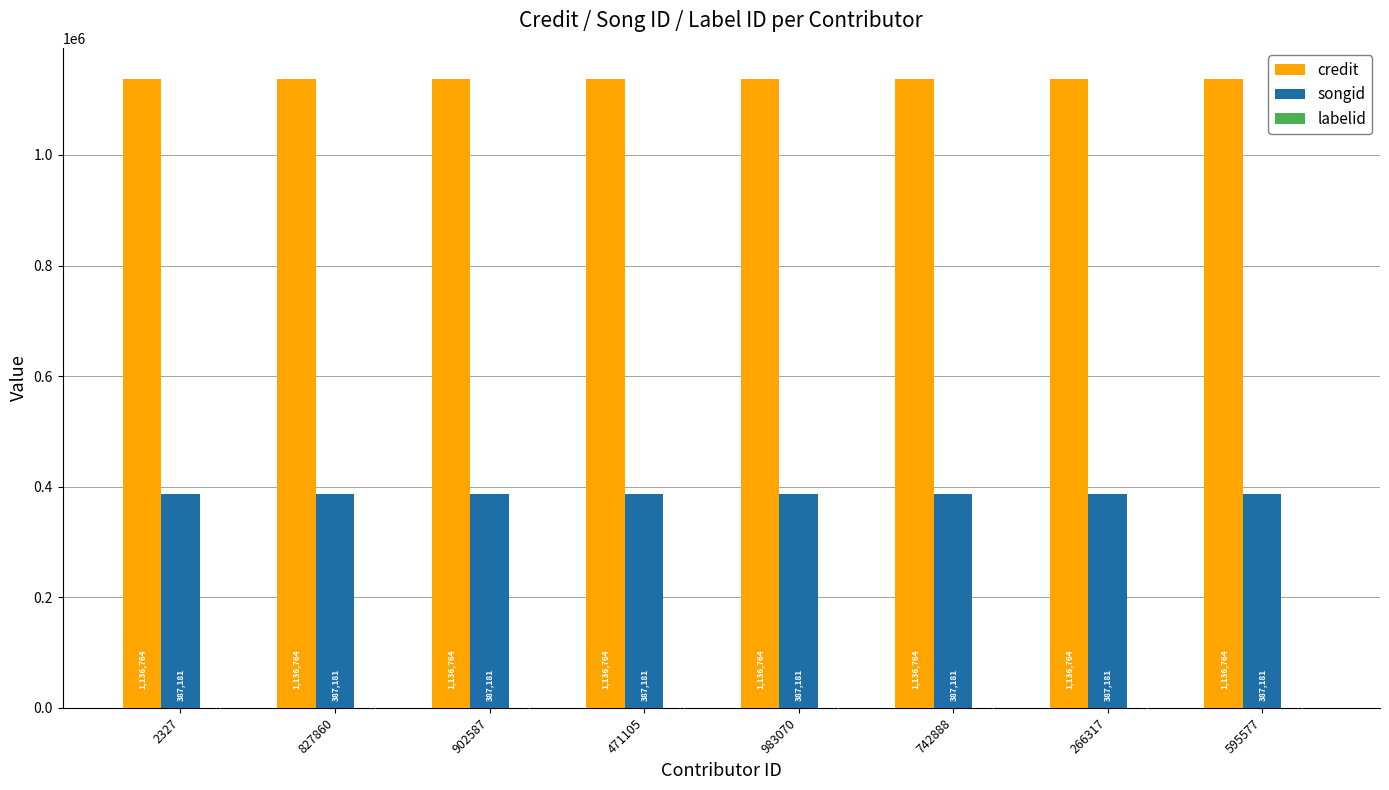

How many groups of bars are there?

8